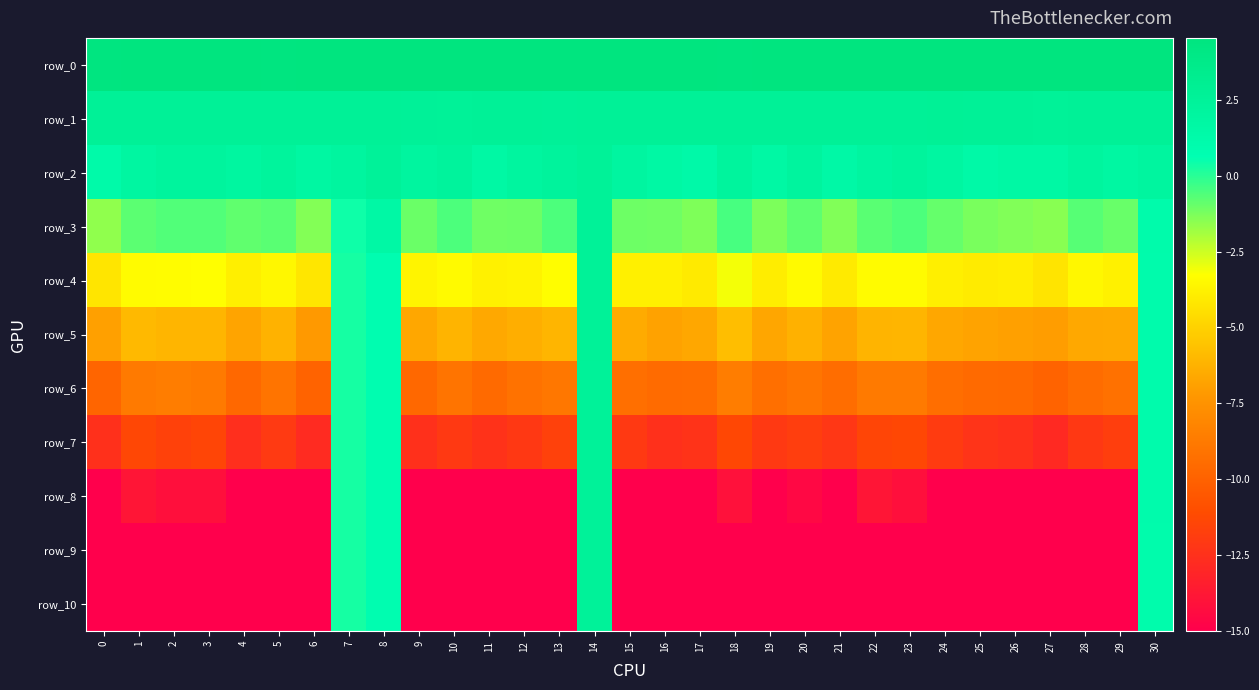

Reading right to left, list all the values displayed in this chart.

row_0: 4.5	4.5	4.5	4.5	4.5	4.5	4.5	4.5	4.5	4.5	4.5	4.5	4.5	4.5	4.5	4.5	4.5	4.5	4.5	4.5	4.5	4.5	4.5	4.5	4.5	4.4	4.5	4.5	4.5	4.5	4.4
row_1: 2.7	2.7	2.6	2.6	2.6	2.7	2.7	2.6	2.6	2.7	2.6	2.7	2.6	2.6	2.7	2.6	2.7	2.6	2.6	2.7	2.6	2.6	2.7	2.7	2.6	2.6	2.7	2.6	2.7	2.7	2.7
row_2: 2.1	1.8	2.1	1.7	1.6	1.5	1.9	2.3	2.0	1.5	2.2	1.7	2.2	1.4	1.7	2.0	2.6	2.3	2.0	1.6	2.3	2.0	2.5	2.0	1.8	2.3	2.0	2.2	2.2	1.9	1.3
row_3: 1.1	-1.0	-0.7	-1.5	-1.4	-1.3	-1.0	-0.6	-0.8	-1.4	-0.8	-1.3	-0.5	-1.3	-1.1	-1.0	2.6	-0.5	-1.1	-1.1	-0.6	-1.0	1.6	0.4	-1.4	-0.8	-0.9	-0.6	-0.6	-0.8	-1.6
row_4: 1.1	-3.8	-3.6	-4.3	-3.9	-4.0	-3.9	-3.4	-3.4	-4.1	-3.5	-3.9	-3.1	-4.1	-3.8	-3.8	2.6	-3.3	-3.7	-3.8	-3.4	-3.7	0.8	0.3	-4.2	-3.6	-3.9	-3.3	-3.4	-3.4	-4.3
row_5: 1.1	-6.6	-6.6	-7.0	-6.9	-6.8	-6.6	-6.1	-6.1	-6.8	-6.2	-6.7	-5.8	-6.6	-6.8	-6.5	2.6	-6.1	-6.4	-6.6	-6.1	-6.6	0.8	0.3	-7.2	-6.2	-6.7	-6.1	-6.1	-5.9	-6.9
row_6: 1.1	-9.2	-9.5	-9.9	-9.6	-9.6	-9.4	-8.7	-8.8	-9.4	-9.0	-9.3	-8.6	-9.4	-9.5	-9.3	2.6	-8.9	-9.2	-9.6	-9.1	-9.6	0.8	0.3	-9.9	-9.1	-9.7	-8.8	-8.6	-8.7	-9.8
row_7: 1.1	-11.8	-12.1	-12.8	-12.5	-12.3	-11.9	-11.3	-11.4	-12.1	-11.8	-12.0	-11.3	-12.4	-12.5	-12.0	2.5	-11.7	-12.1	-12.4	-12.0	-12.5	0.8	0.3	-12.8	-12.0	-12.6	-11.4	-11.6	-11.4	-12.5
row_8: 1.1	-15.0	-15.0	-15.0	-15.0	-15.0	-15.0	-14.2	-13.9	-15.0	-14.6	-15.0	-14.1	-15.0	-15.0	-15.0	2.5	-15.0	-15.0	-15.0	-15.0	-15.0	0.8	0.3	-15.0	-15.0	-15.0	-14.2	-14.2	-13.9	-15.0
row_9: 1.1	-15.0	-15.0	-15.0	-15.0	-15.0	-15.0	-15.0	-15.0	-15.0	-15.0	-15.0	-15.0	-15.0	-15.0	-15.0	2.5	-15.0	-15.0	-15.0	-15.0	-15.0	0.8	0.3	-15.0	-15.0	-15.0	-15.0	-15.0	-15.0	-15.0
row_10: 1.1	-15.0	-15.0	-15.0	-15.0	-15.0	-15.0	-15.0	-15.0	-15.0	-15.0	-15.0	-15.0	-15.0	-15.0	-15.0	2.5	-15.0	-15.0	-15.0	-15.0	-15.0	0.8	0.3	-15.0	-15.0	-15.0	-15.0	-15.0	-15.0	-15.0